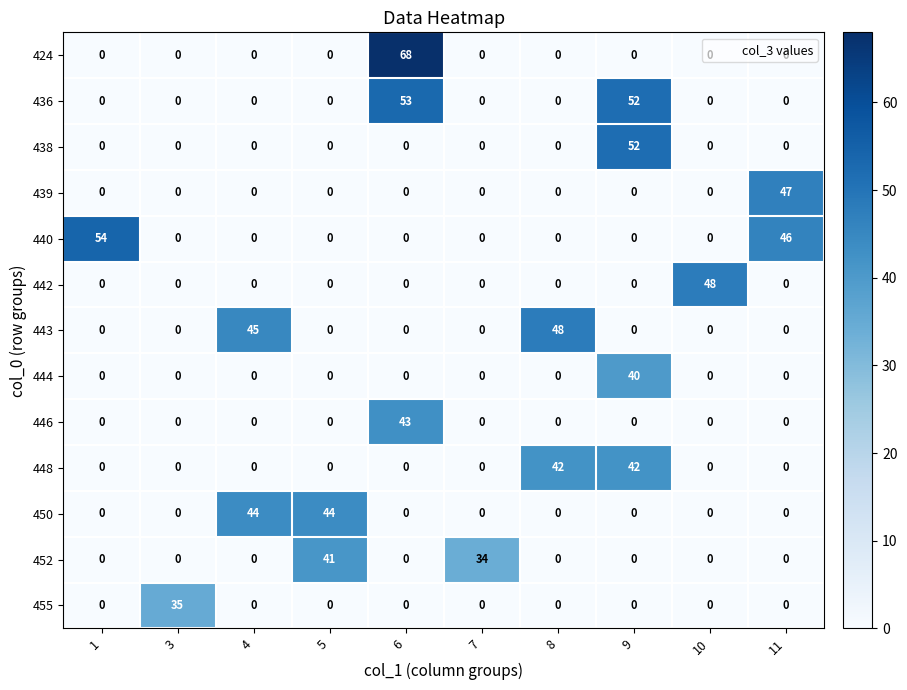

What is the total value across all series at 11?

93